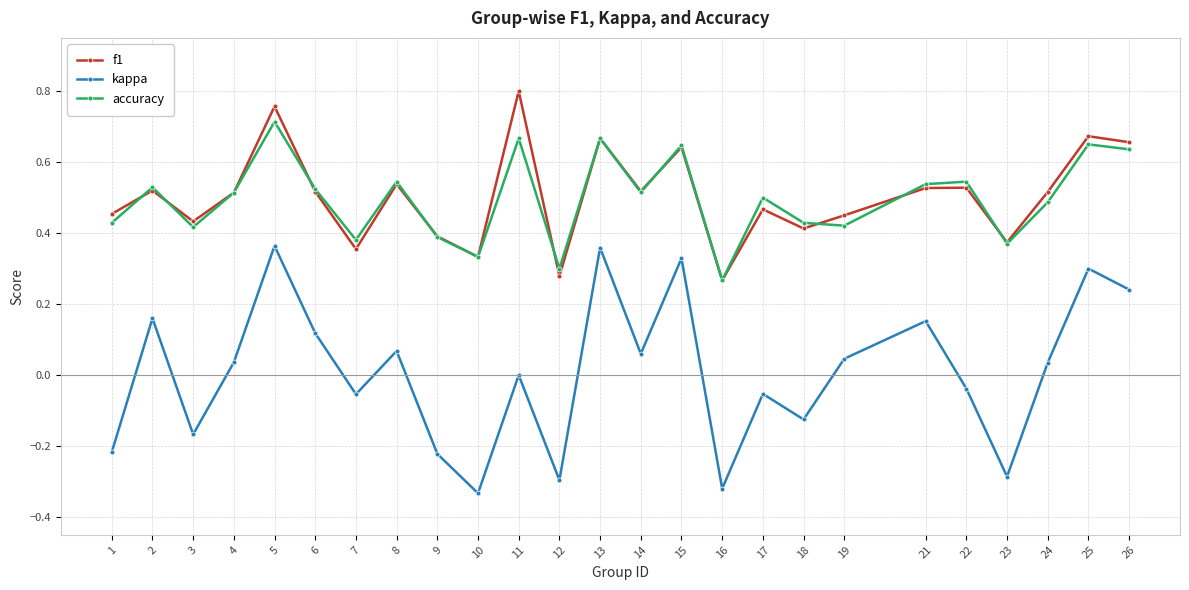

The f1 series shows 0.2 at 2. True or false?

False